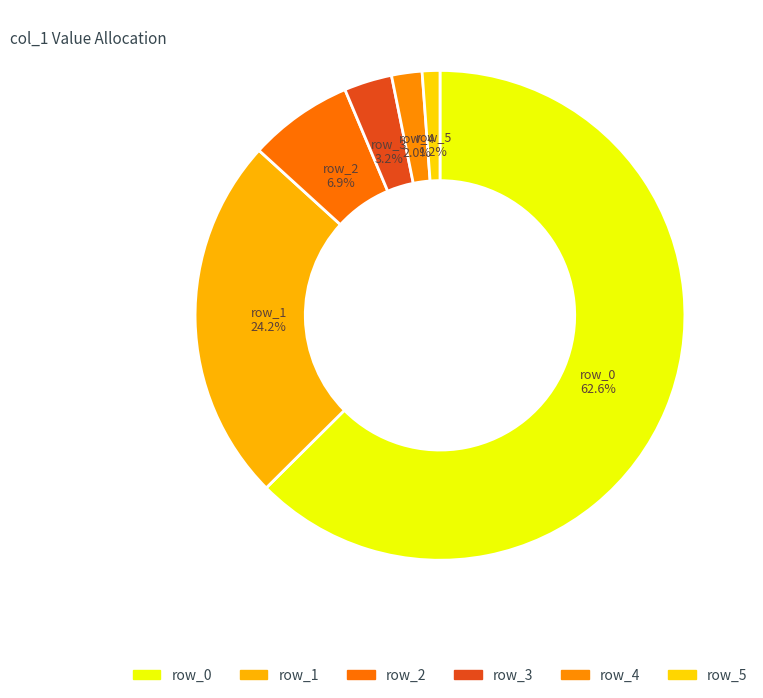

Count the number of slices in the pie.

6